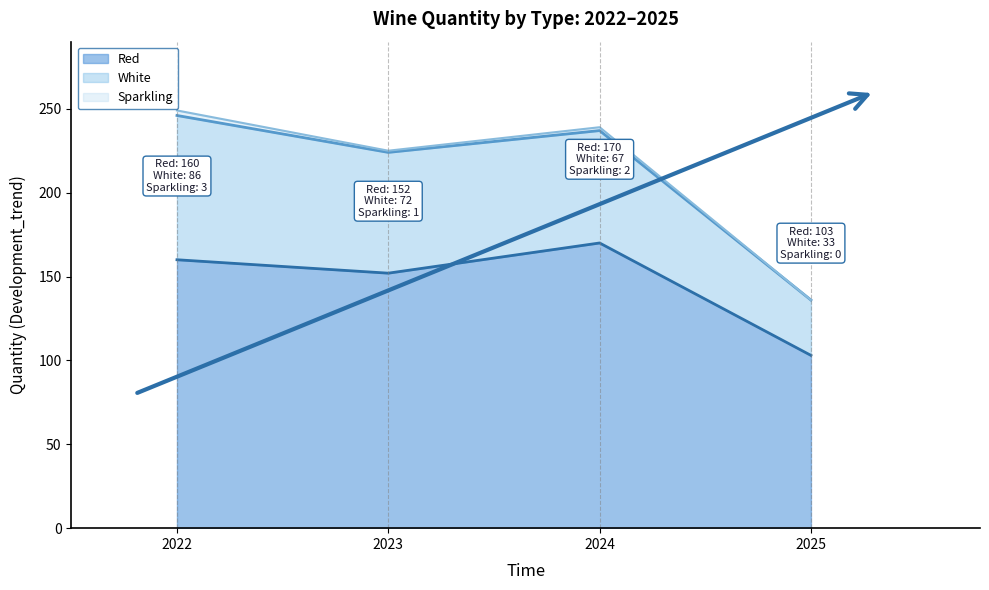

What value does the Red series have at 2022?

160